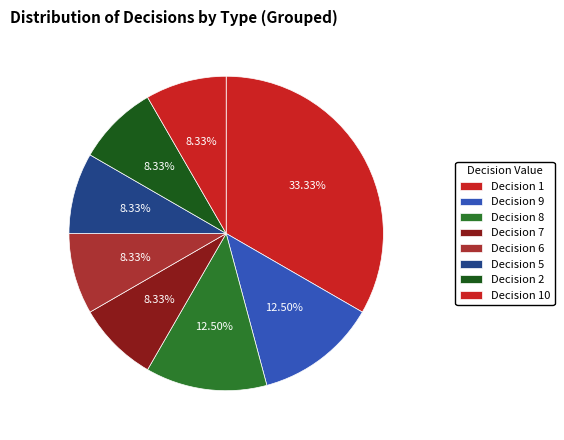

Count the number of slices in the pie.

8